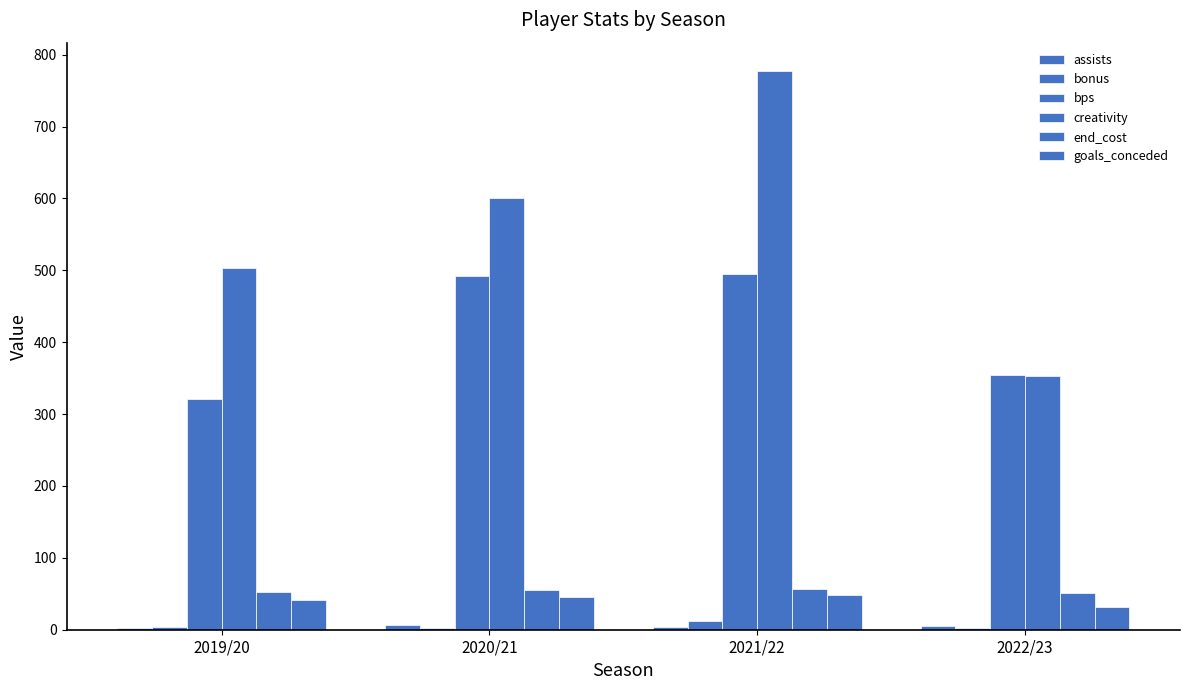

Reading left to right, list all the values displayed in this chart.

assists: 2019/20=3.0	2020/21=7.0	2021/22=4.0	2022/23=5.0
bonus: 2019/20=4.0	2020/21=2.0	2021/22=12.0	2022/23=3.0
bps: 2019/20=321.0	2020/21=492.0	2021/22=495.0	2022/23=354.0
creativity: 2019/20=503.3	2020/21=600.5	2021/22=777.8	2022/23=353.6
end_cost: 2019/20=52.0	2020/21=55.0	2021/22=56.0	2022/23=51.0
goals_conceded: 2019/20=41.0	2020/21=46.0	2021/22=48.0	2022/23=31.0